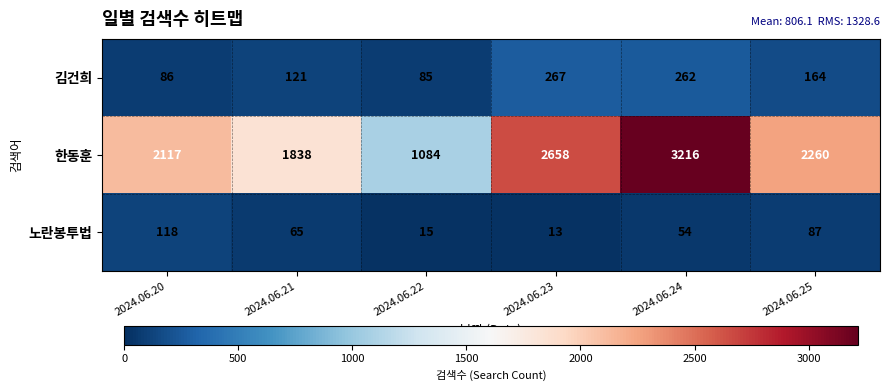

What value does the 한동훈 series have at 2024.06.24?

3216